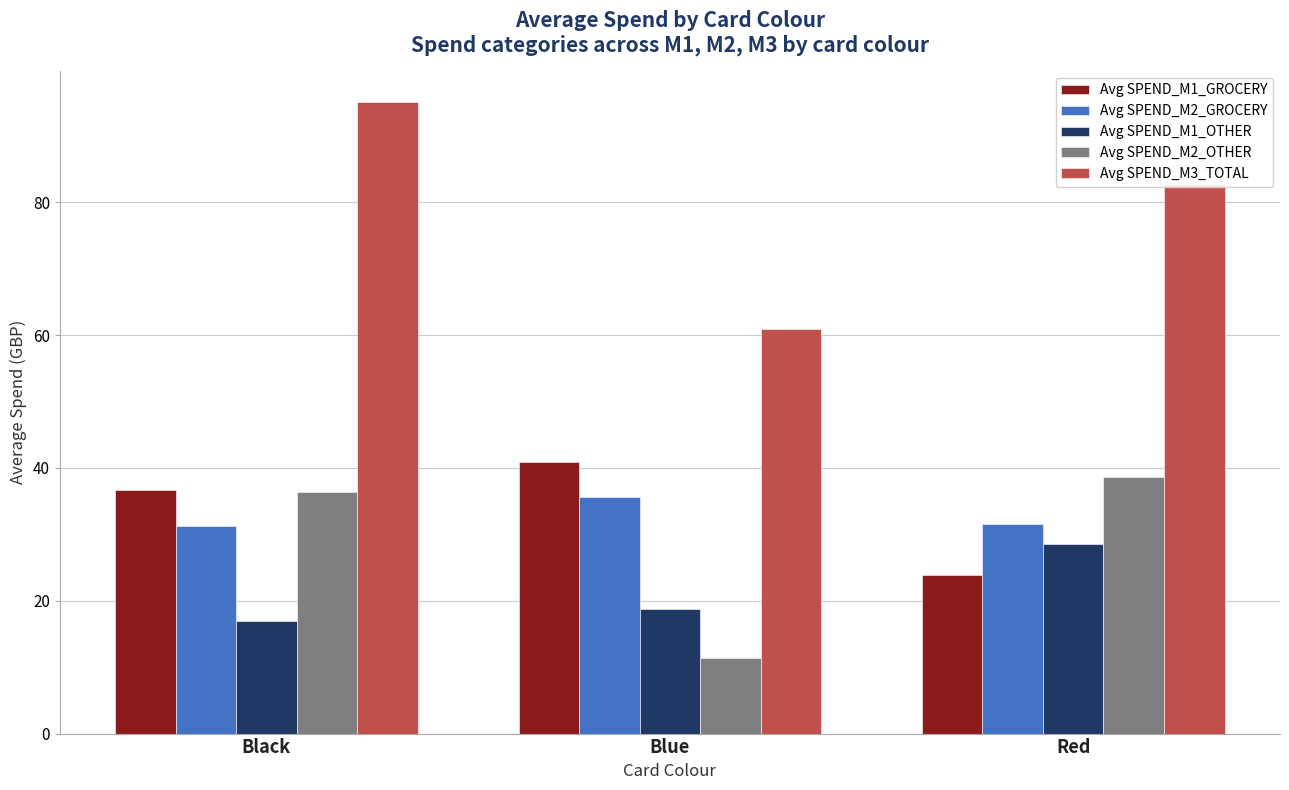

How many data points does each series have?

3